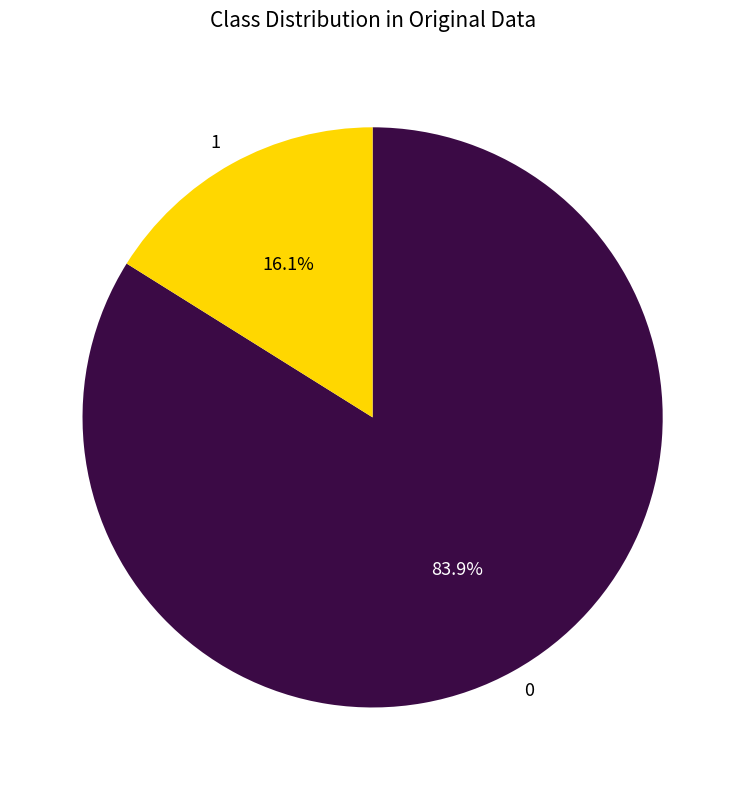

To the nearest percent, what percentage of the pie is 1?

16%